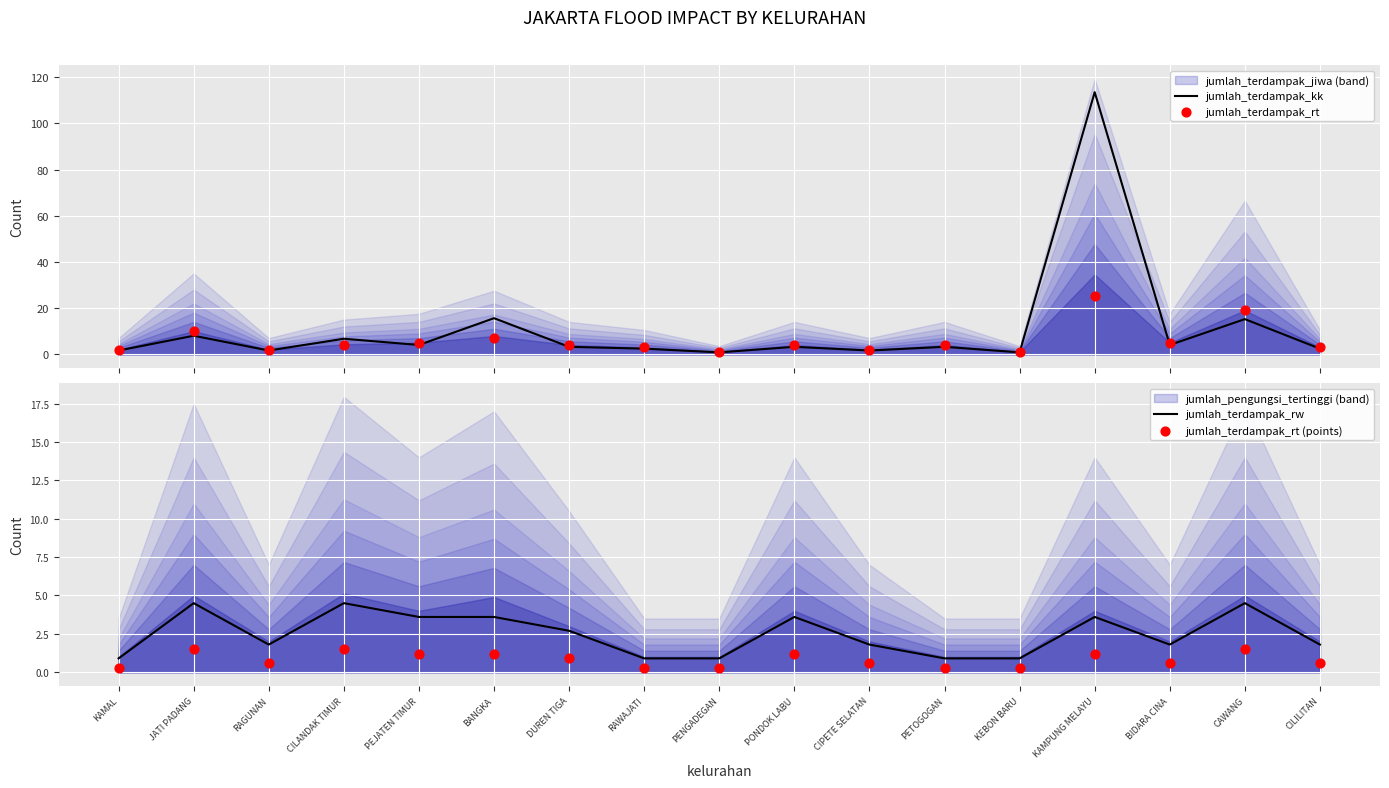

Read the jumlah_terdampak_rw value at KAMAL.

0.9